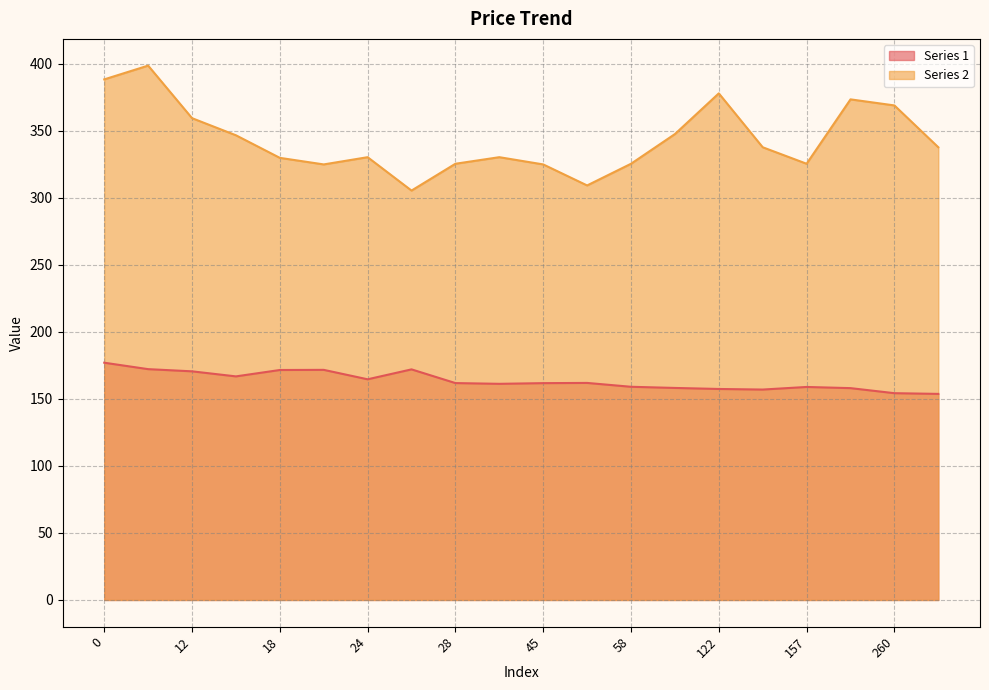

What is the difference between the Series 2 values at 157 and 0?

62.9